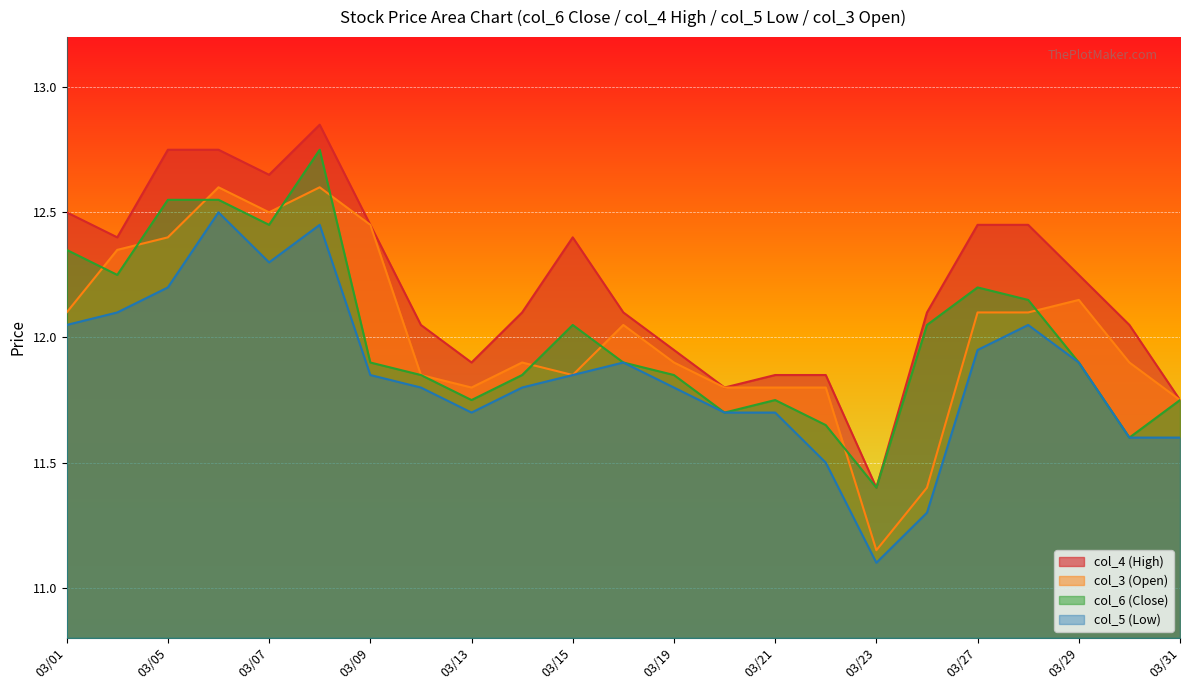

At which label does col_6 (Close) reach its peak?

03/08